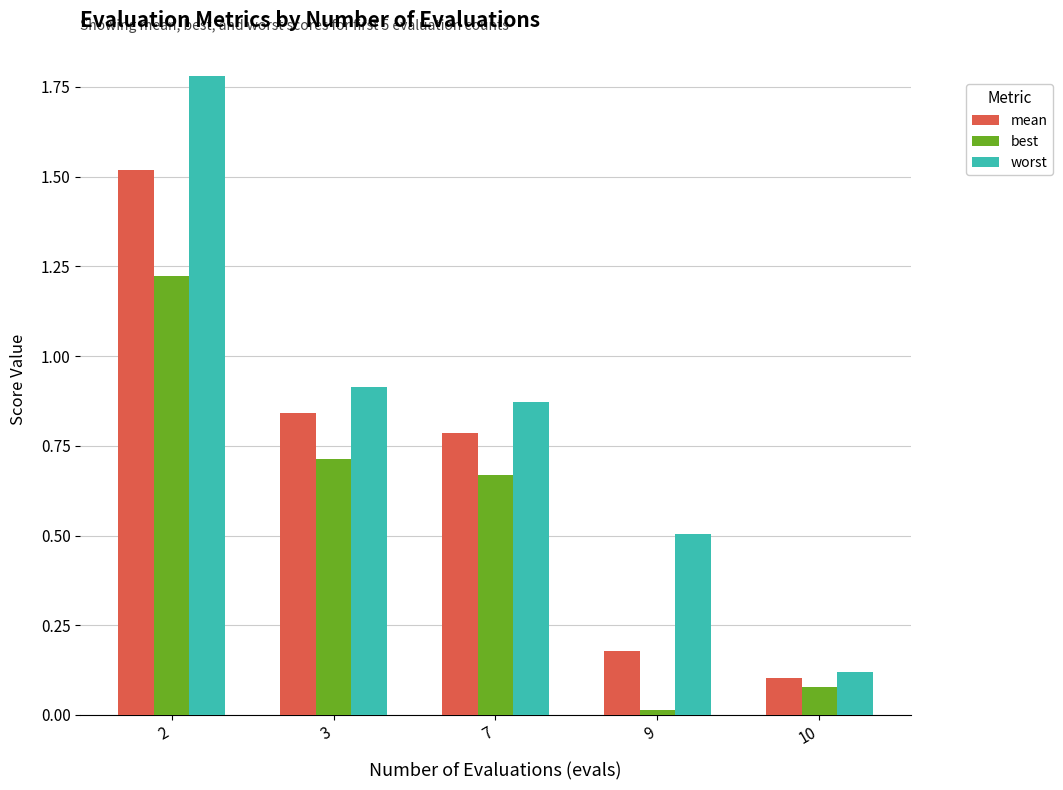

The value of mean at 3 is 0.8. True or false?

True